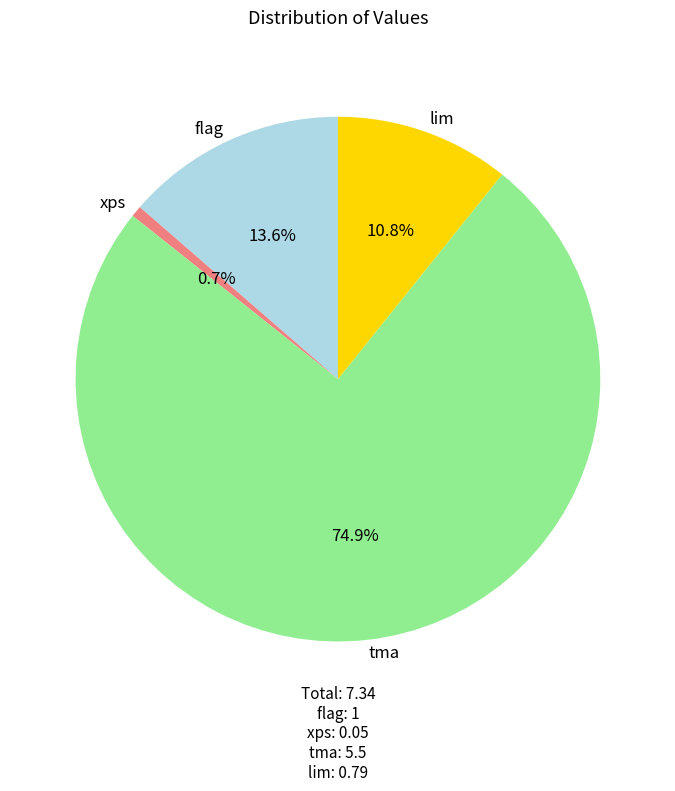

To the nearest percent, what is the difference between the largest and smallest slice percentages?

74%